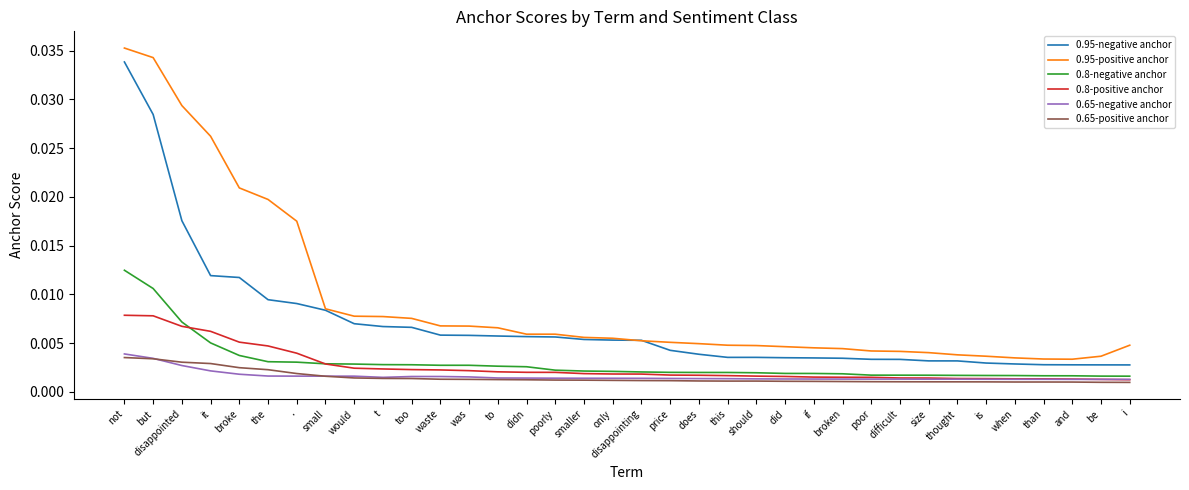

Which label corresponds to the largest value in the chart?

not